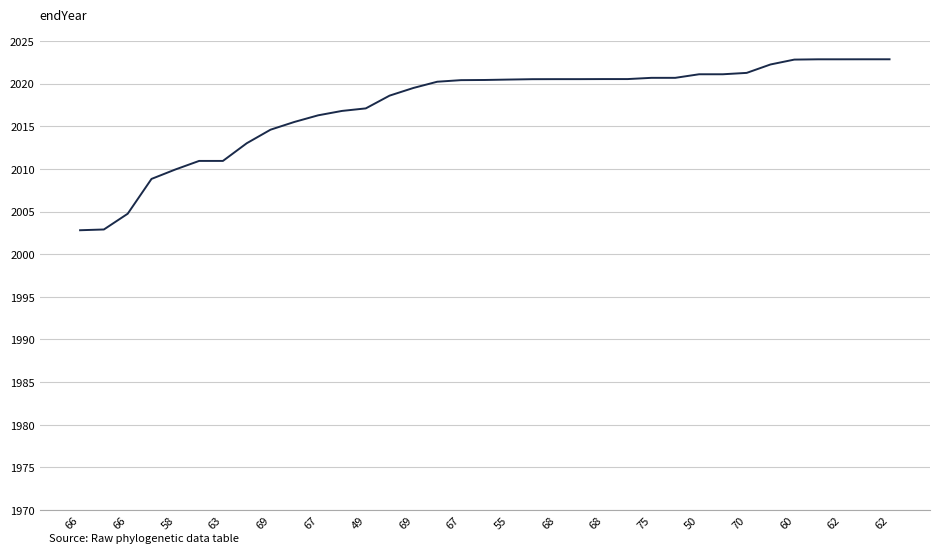

What is the difference between the maximum and minimum values?

20.0